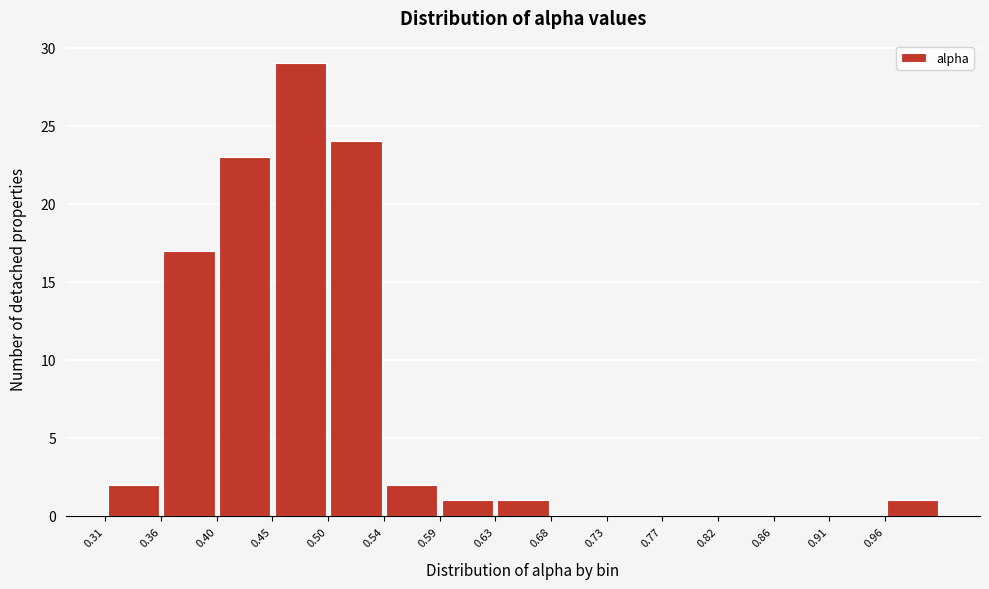

Reading left to right, transcribe this chart: for each bar, give the range it covers on the x-axis and its height. Neither the bar edges nor the heights are printed on the chart, so give them approximately, as read against the axes.

0.315 to 0.360: 2
0.360 to 0.405: 17
0.405 to 0.450: 23
0.450 to 0.495: 29
0.495 to 0.540: 24
0.540 to 0.590: 2
0.590 to 0.635: 1
0.635 to 0.680: 1
0.680 to 0.725: 0
0.725 to 0.770: 0
0.770 to 0.820: 0
0.820 to 0.865: 0
0.865 to 0.910: 0
0.910 to 0.955: 0
0.955 to 1.000: 1